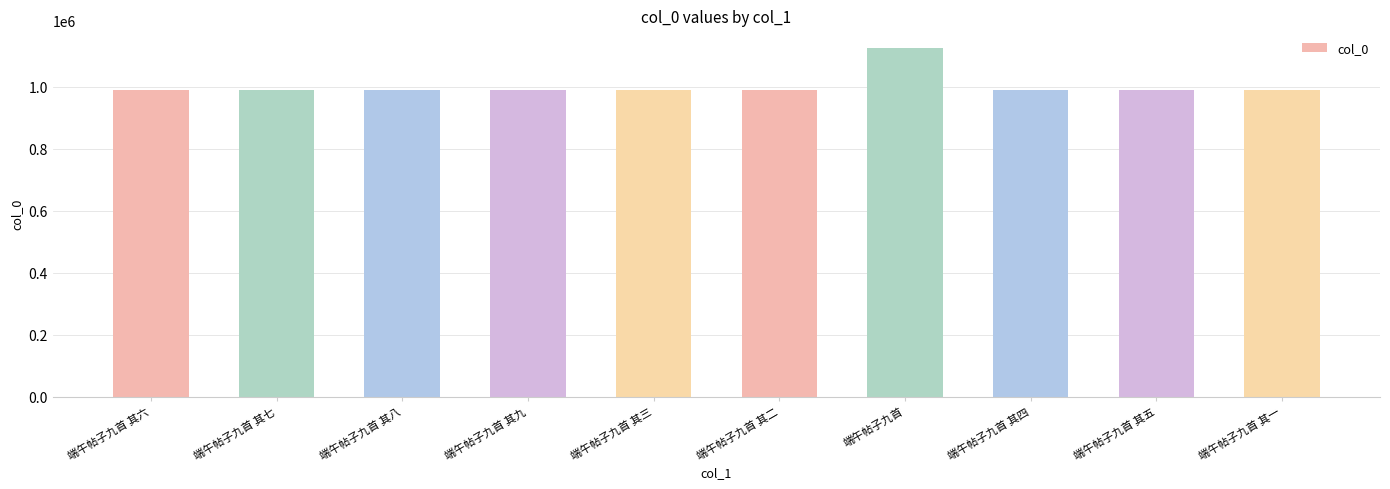

What is the smallest value displayed?

988908